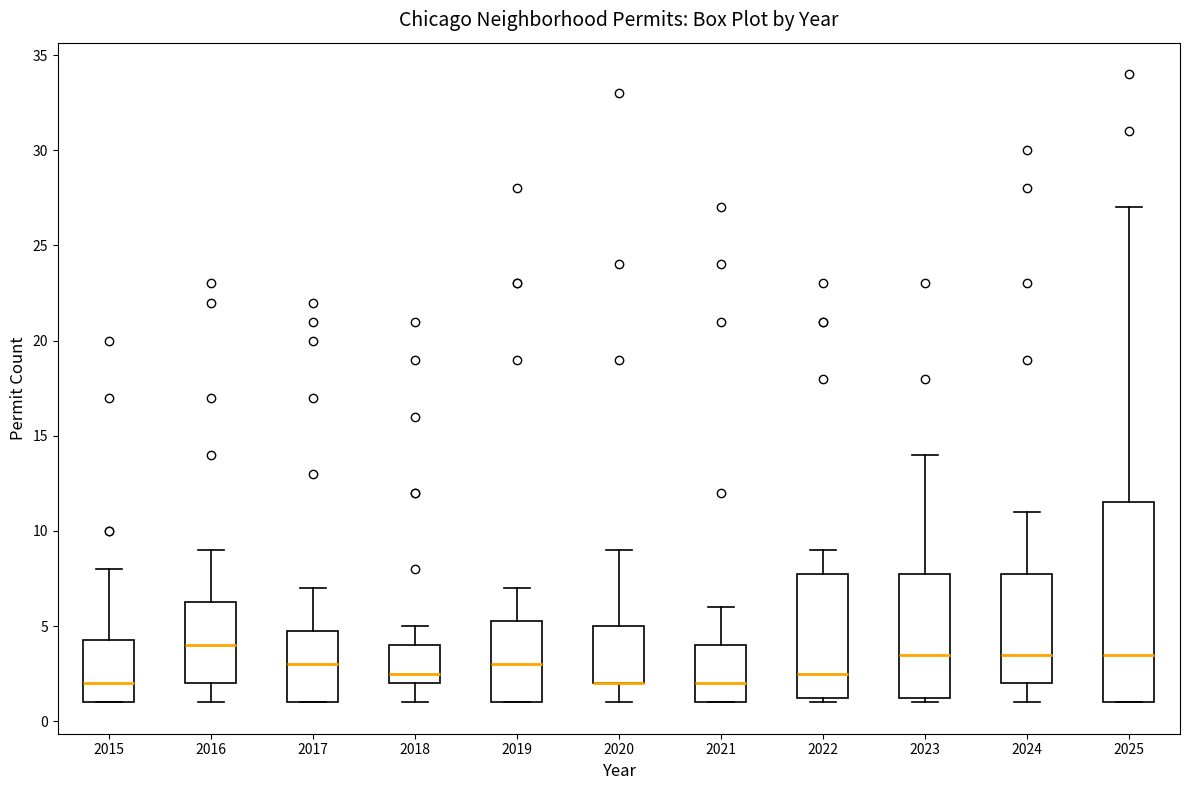

Comparing the boxes themselves (not the whiskers), which one is the tallest?

2025